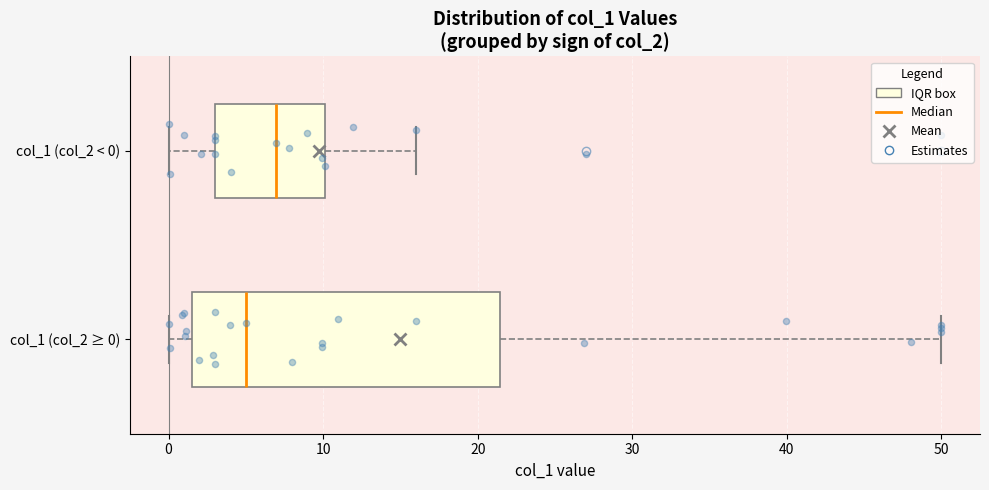

Where is the right edge of the box for col_1 (col_2 ≥ 0) on the x-axis? The values are not printed on the chart, so give them approximately, as read against the axis.

21